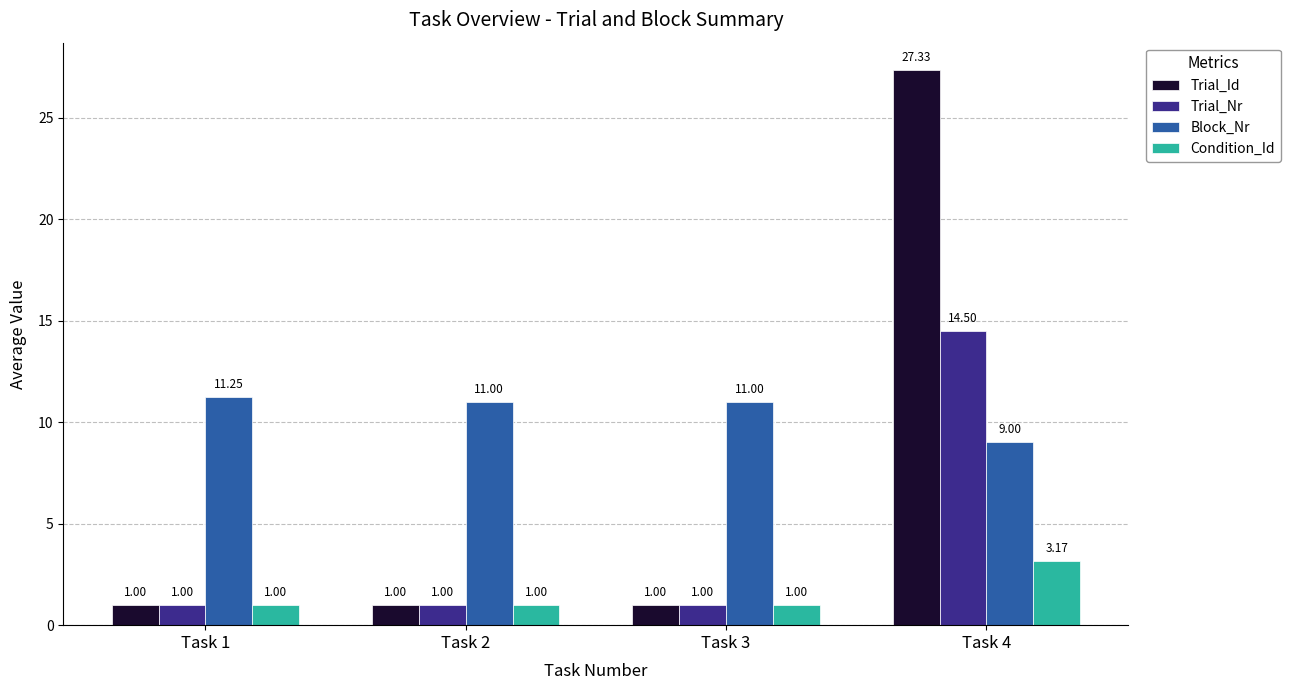

At which label does Trial_Nr reach its peak?

Task 4